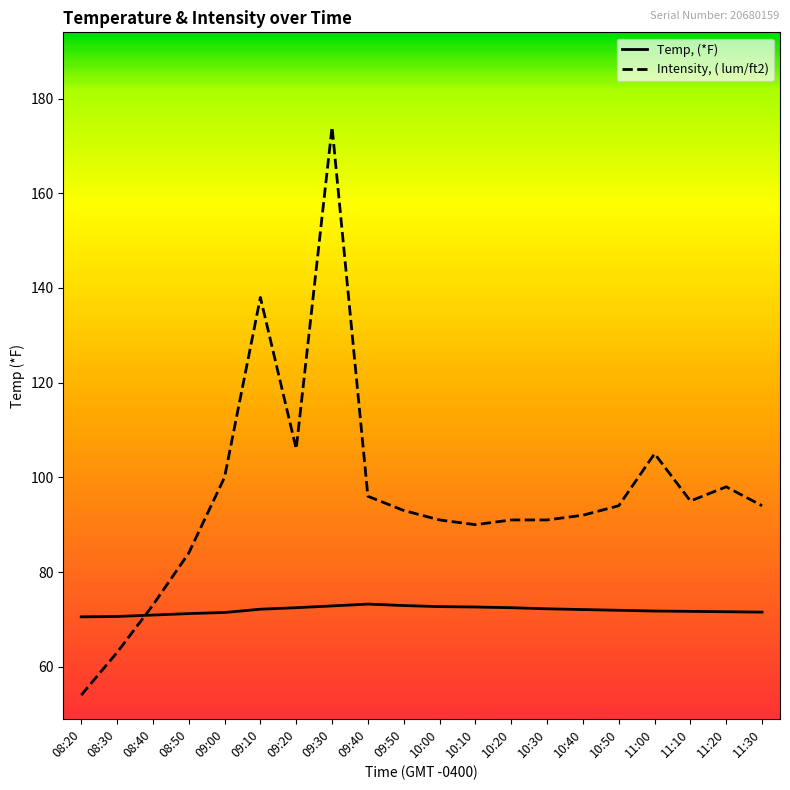

Count the number of categories in the chart.

20